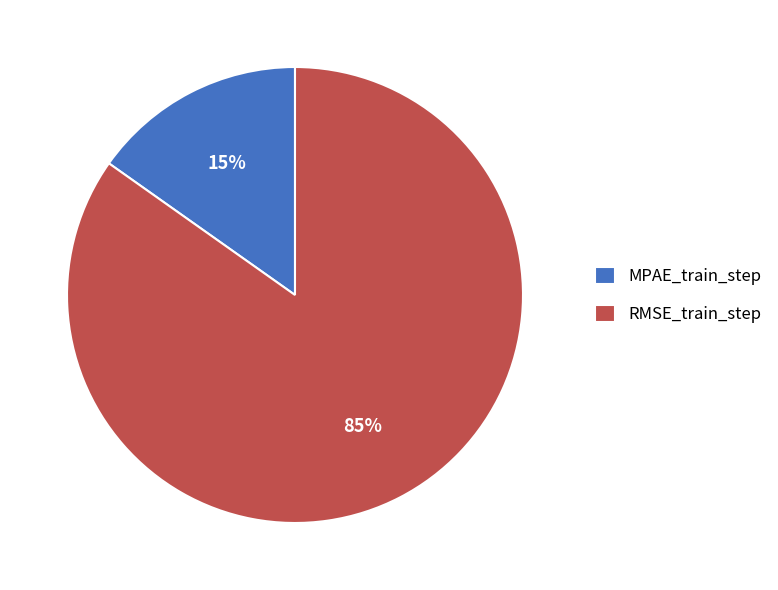

Count the number of slices in the pie.

2